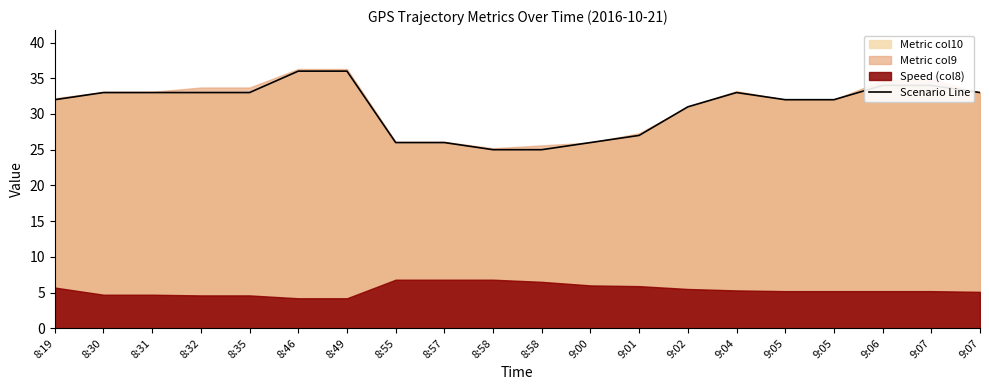

Rank the categories by value from highest to lowest.

8:46, 8:49, 9:06, 9:07, 8:30, 8:31, 8:32, 8:35, 9:04, 9:07, 8:19, 9:05, 9:05, 9:02, 9:01, 8:55, 8:57, 9:00, 8:58, 8:58